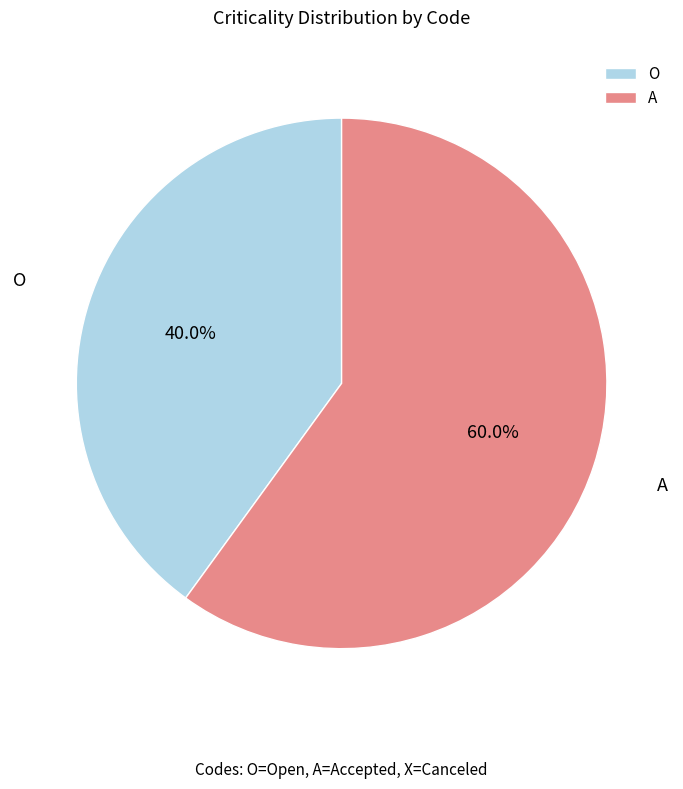

What percentage is NOT represented by O?

60.0%